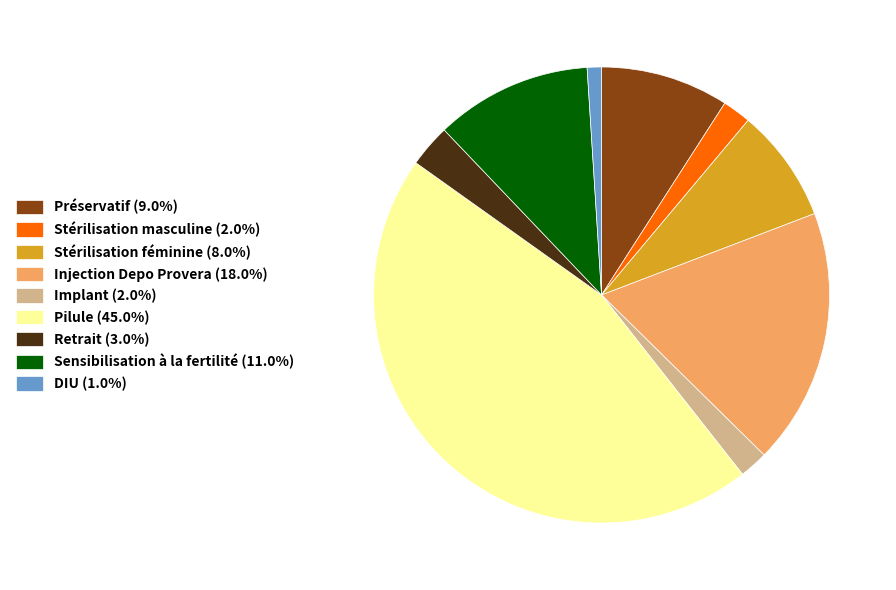

Do Stérilisation masculine and Sensibilisation à la fertilité together represent more than half of the pie?

No